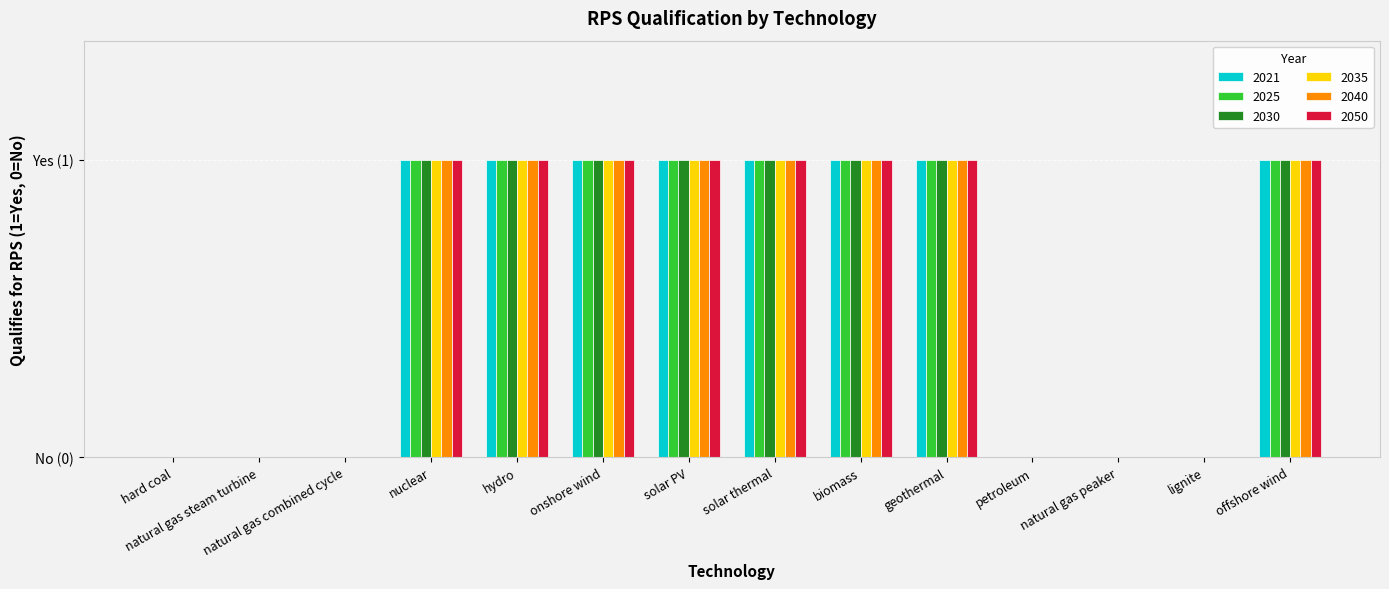

What are all the series names shown in the legend?

2021, 2025, 2030, 2035, 2040, 2050